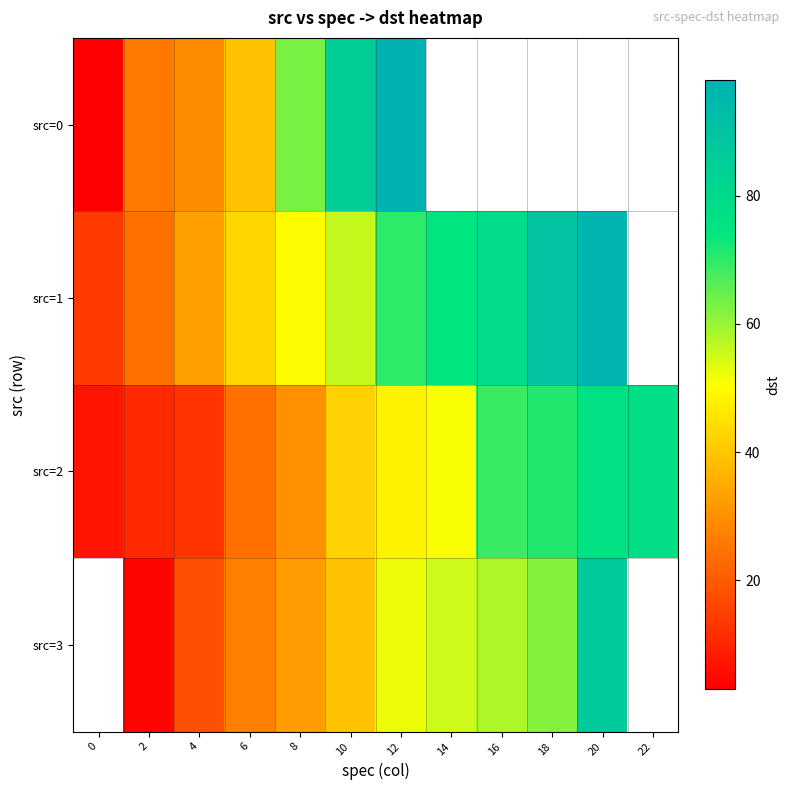

At which category does the chart reach its peak across all series?

12